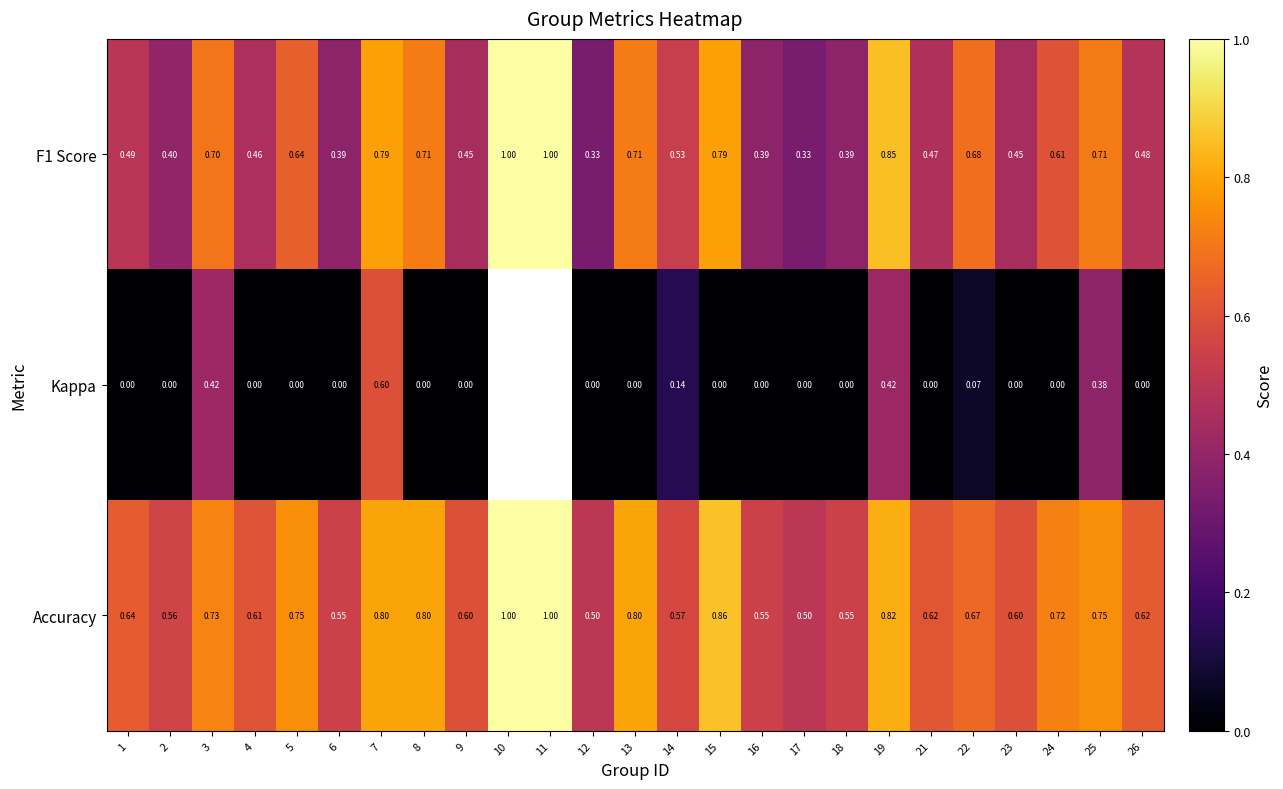

Is the value of F1 Score at 12 greater than the value of Kappa at 19?

No